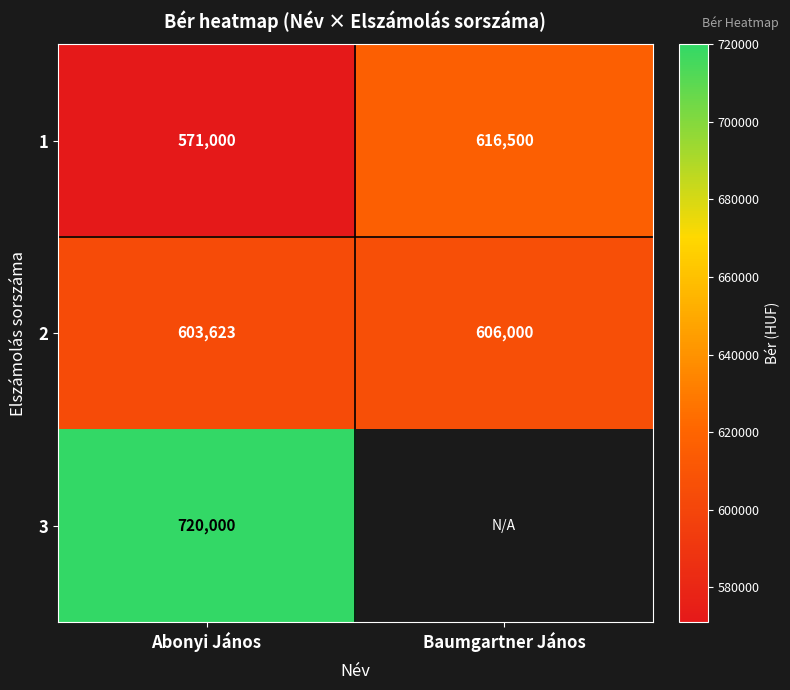

True or false: 3 has a value of 720000 at Abonyi János.

True